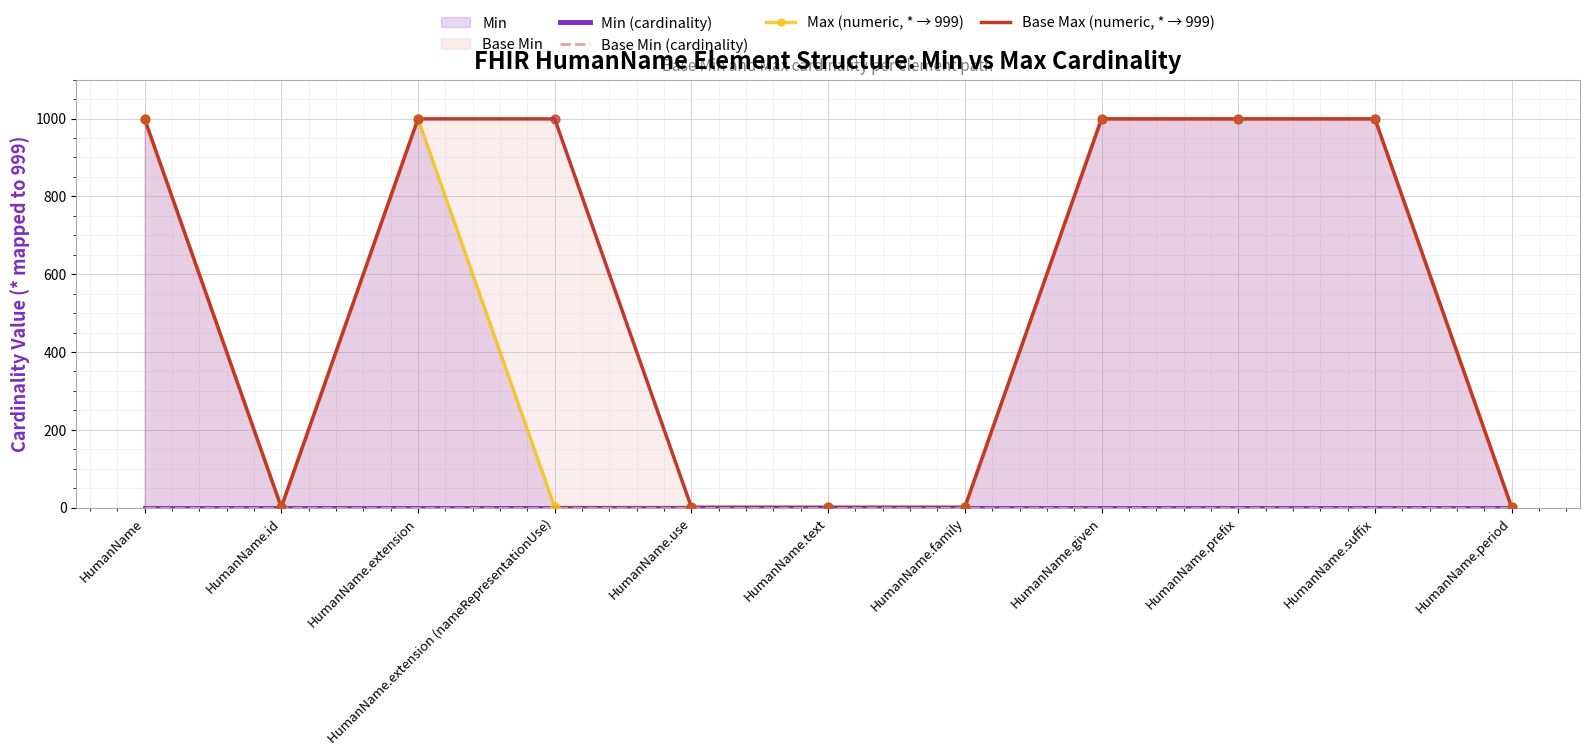

Which series has the largest total across all categories?

Base Max (numeric, * → 999)